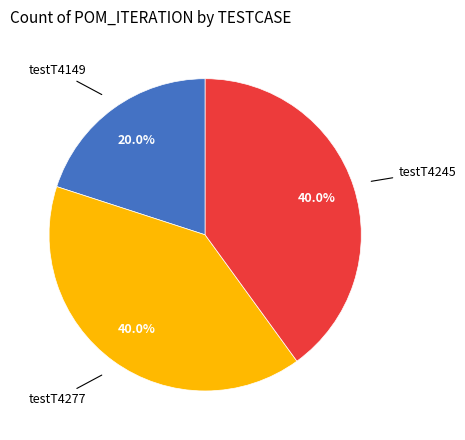

Is there a majority slice in this chart?

No